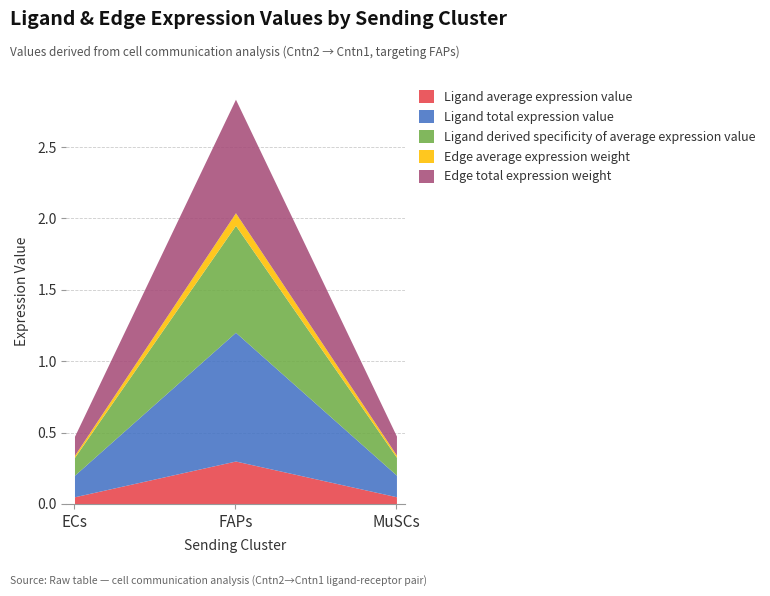

How many categories are shown in the chart?

3